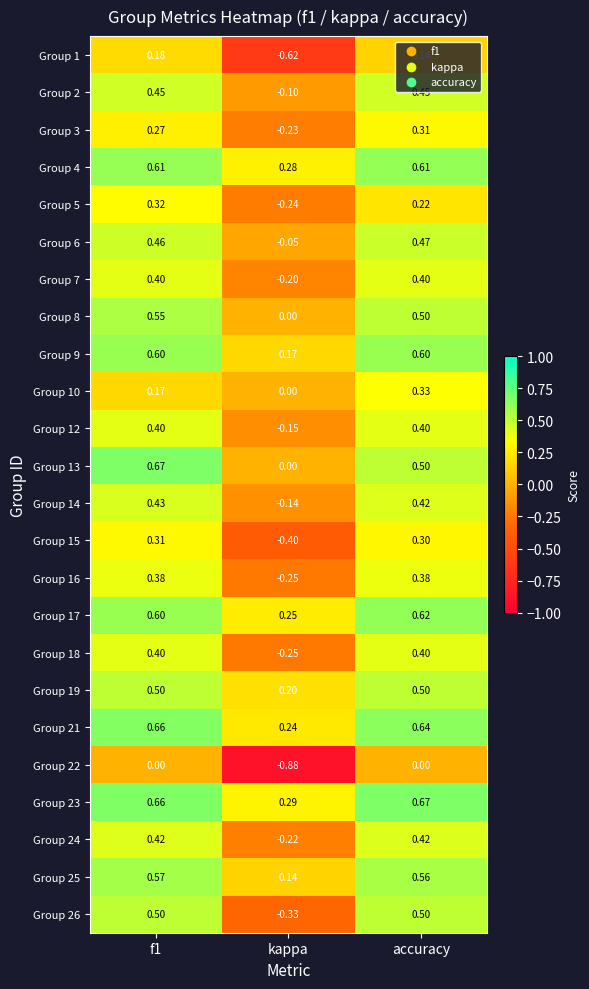

Which category has the lowest value across all series?

kappa